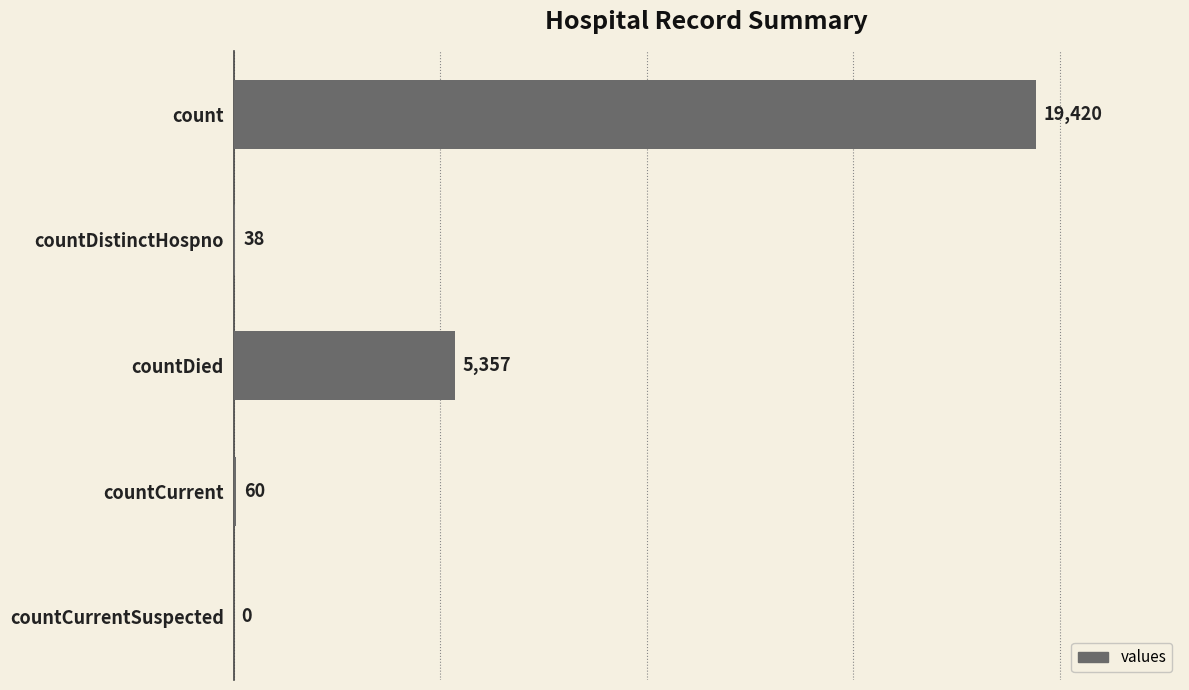

What is the maximum value shown in the chart?

19420